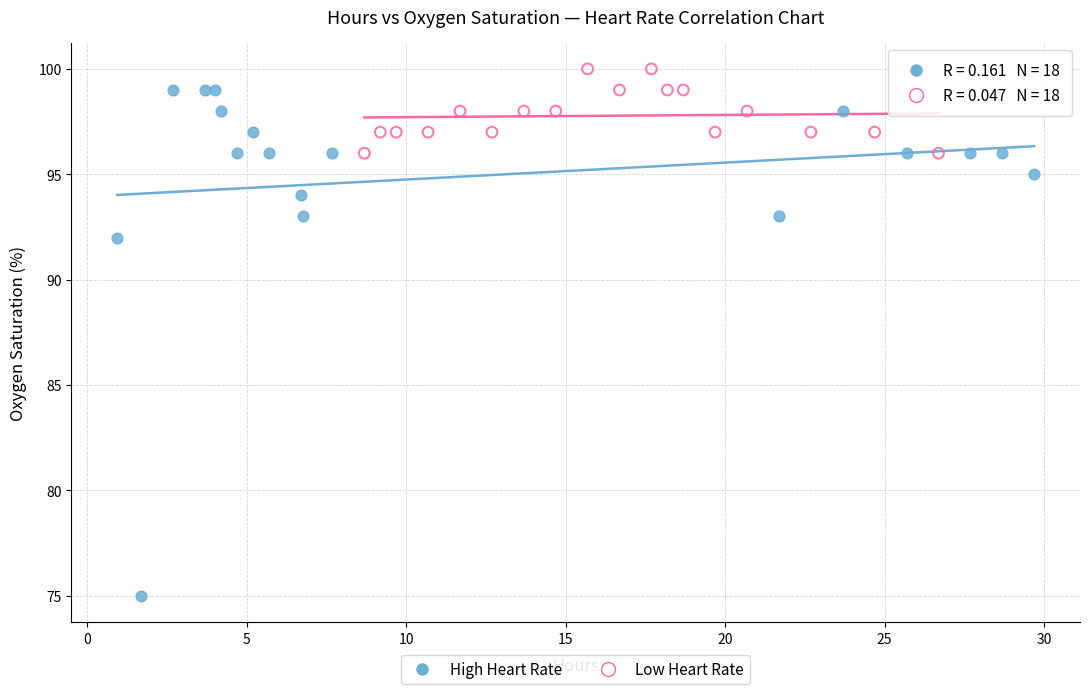

Which series reaches the maximum Y coordinate?

Low Heart Rate